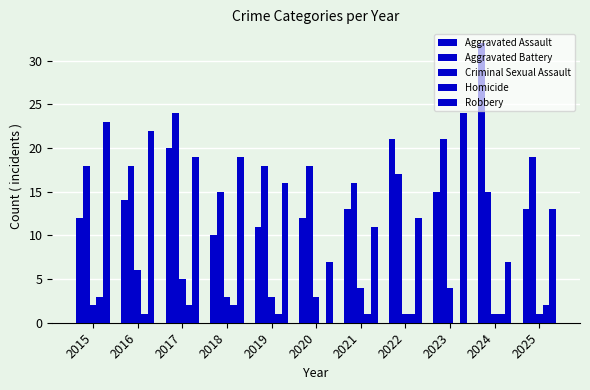

Reading right to left, extract all data points from this chart.

Aggravated Assault: 13	32	15	21	13	12	11	10	20	14	12
Aggravated Battery: 19	15	21	17	16	18	18	15	24	18	18
Criminal Sexual Assault: 1	1	4	1	4	3	3	3	5	6	2
Homicide: 2	1	0	1	1	0	1	2	2	1	3
Robbery: 13	7	24	12	11	7	16	19	19	22	23